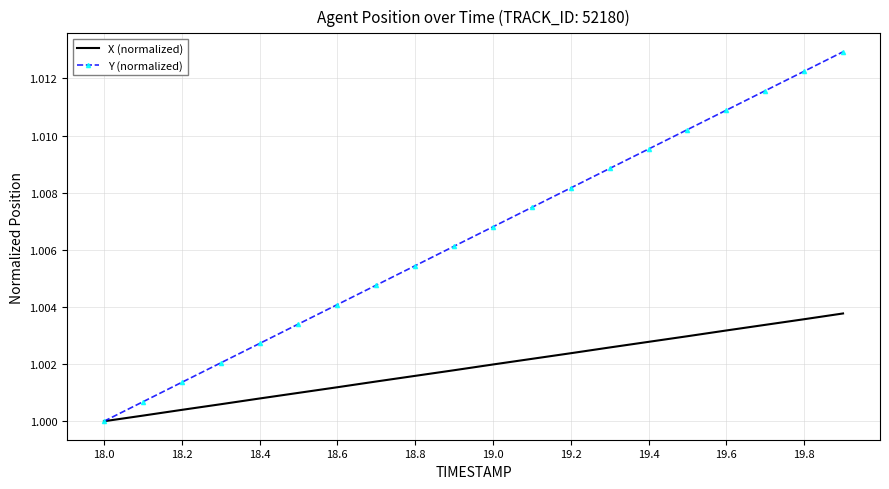

Which series has the largest total across all categories?

Y (normalized)